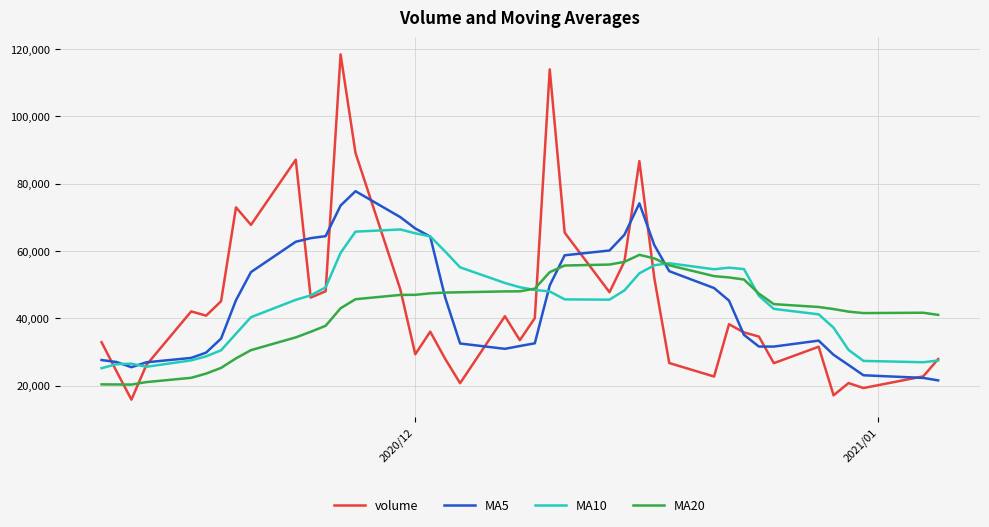

Which series has the largest range (max minus min)?

volume